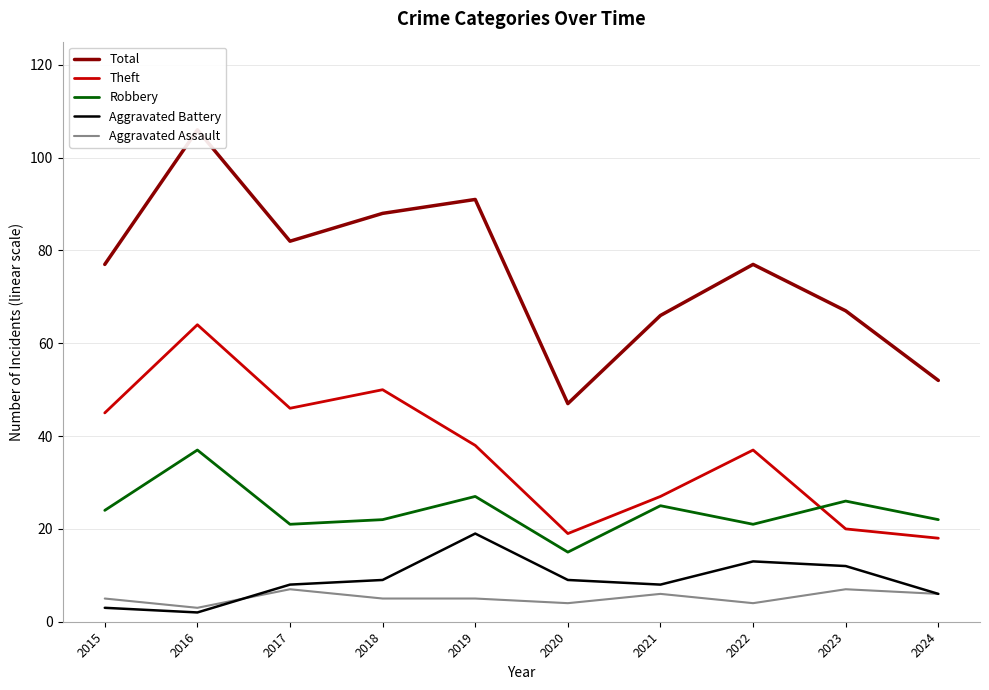

The value of Theft at 2022 is 37. True or false?

True